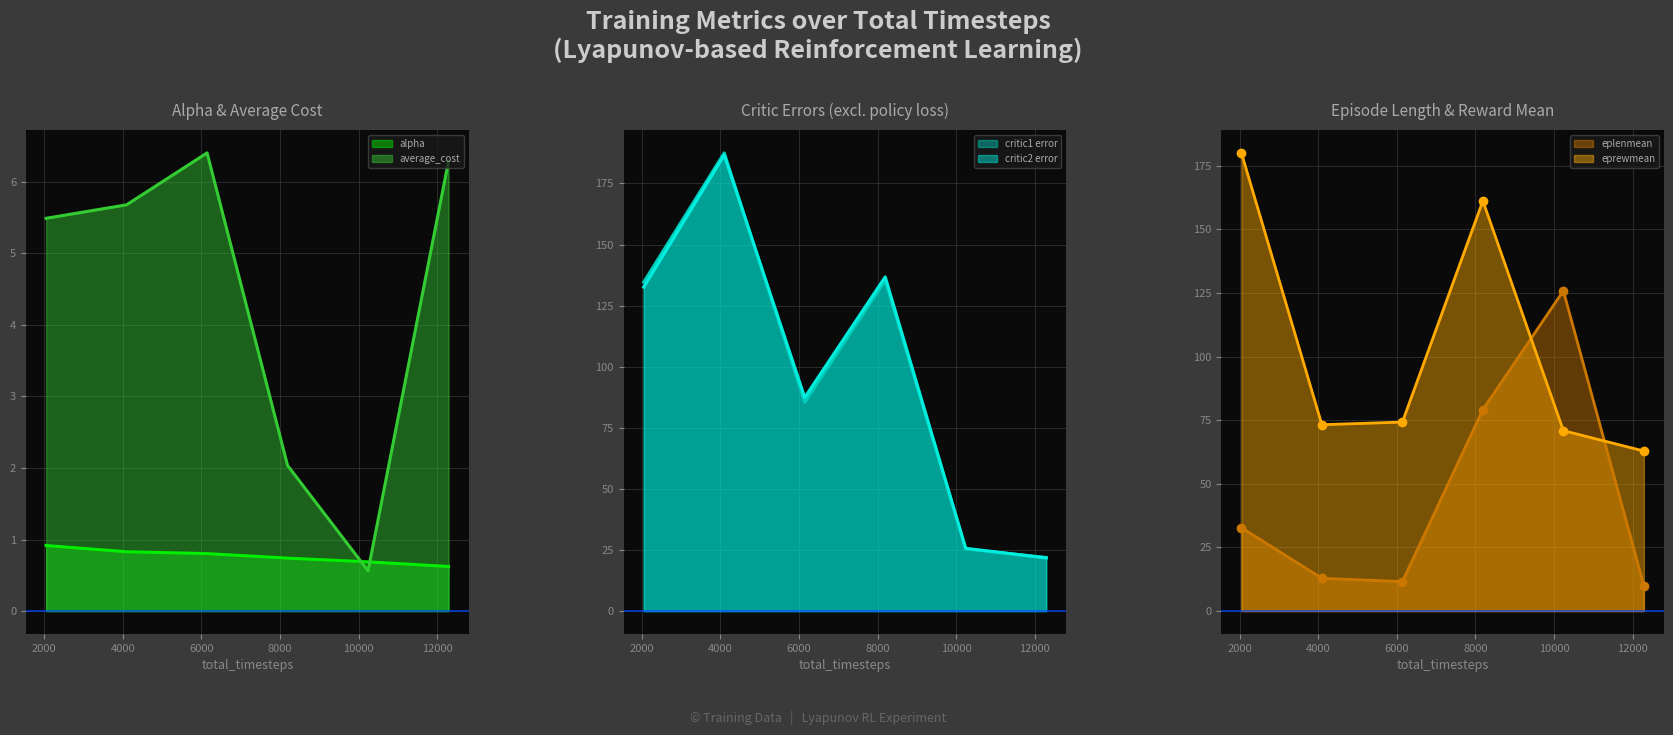

Where is eplenmean nearest to the value 67?

8192